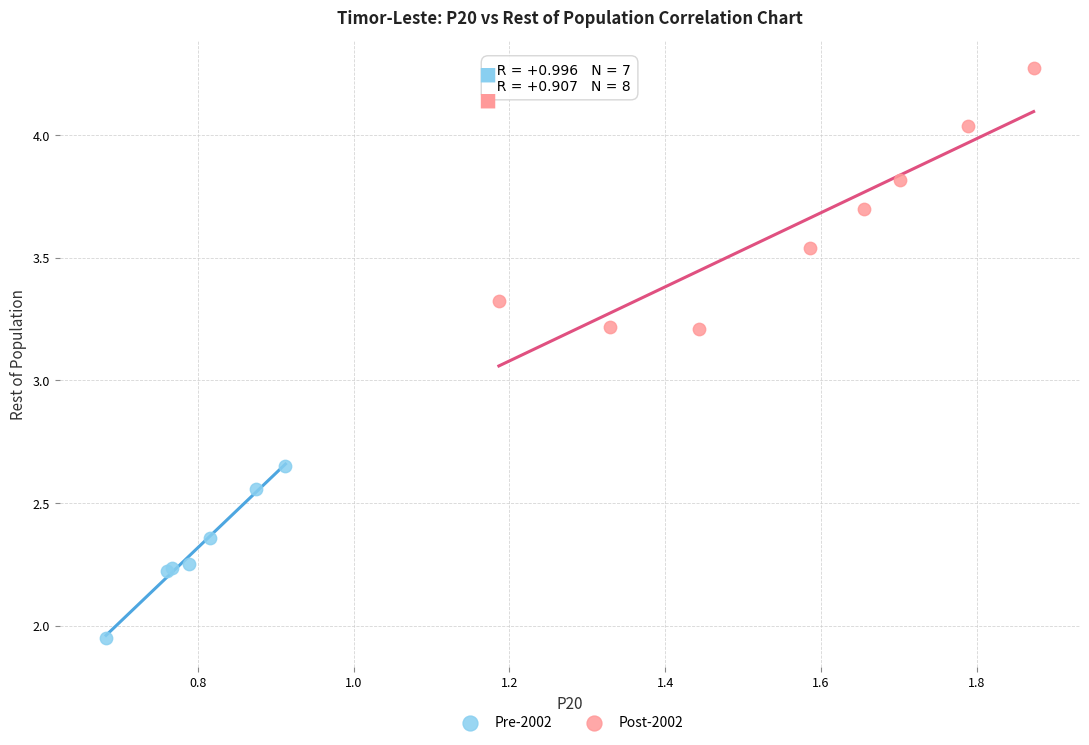

What are all the series names shown in the legend?

Pre-2002, Post-2002